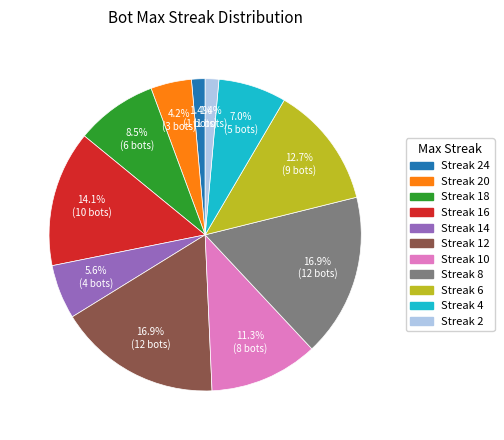

Count the number of slices in the pie.

11